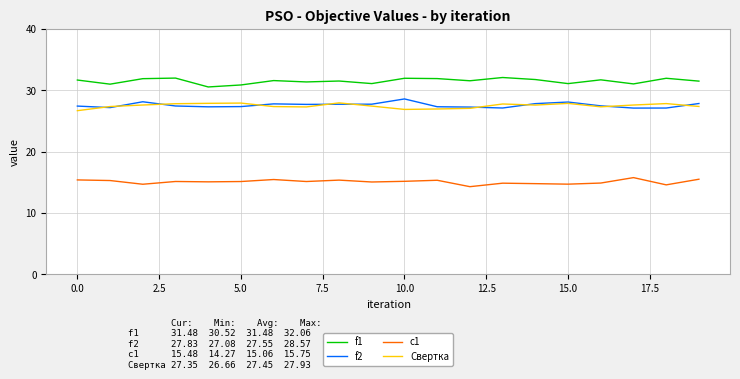

In Свертка, how many points are higher than both neighbors (excluding endpoints)?

5